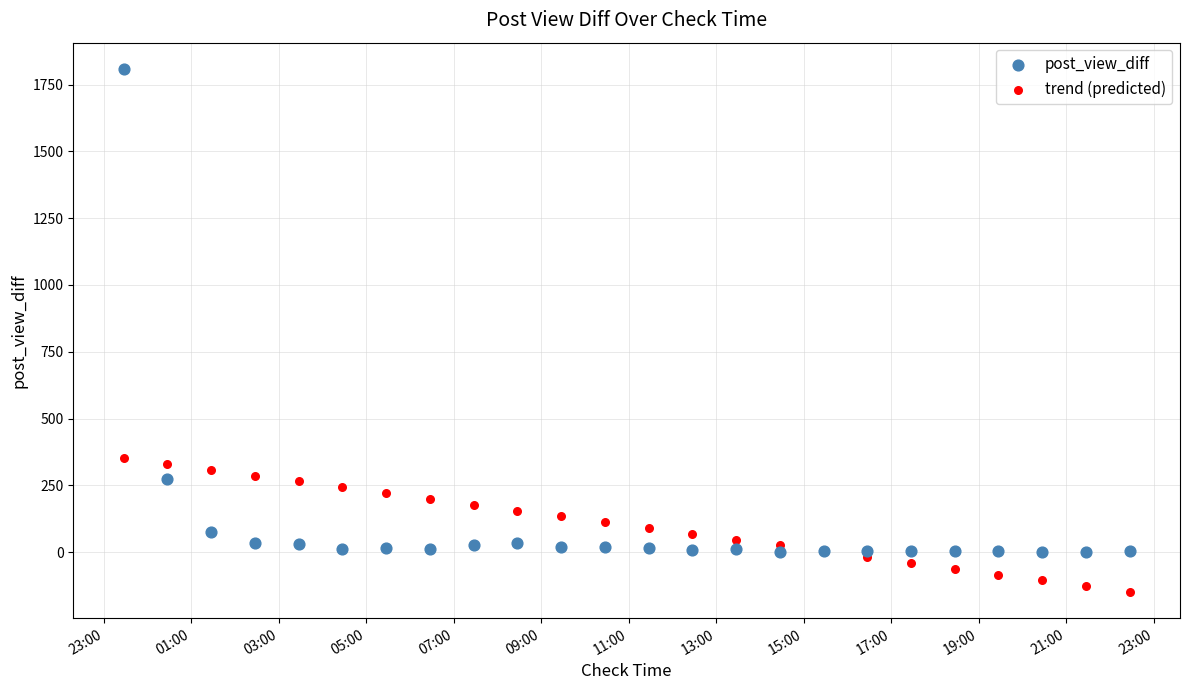

Across all series, what Y value is closest to 829?

351.6